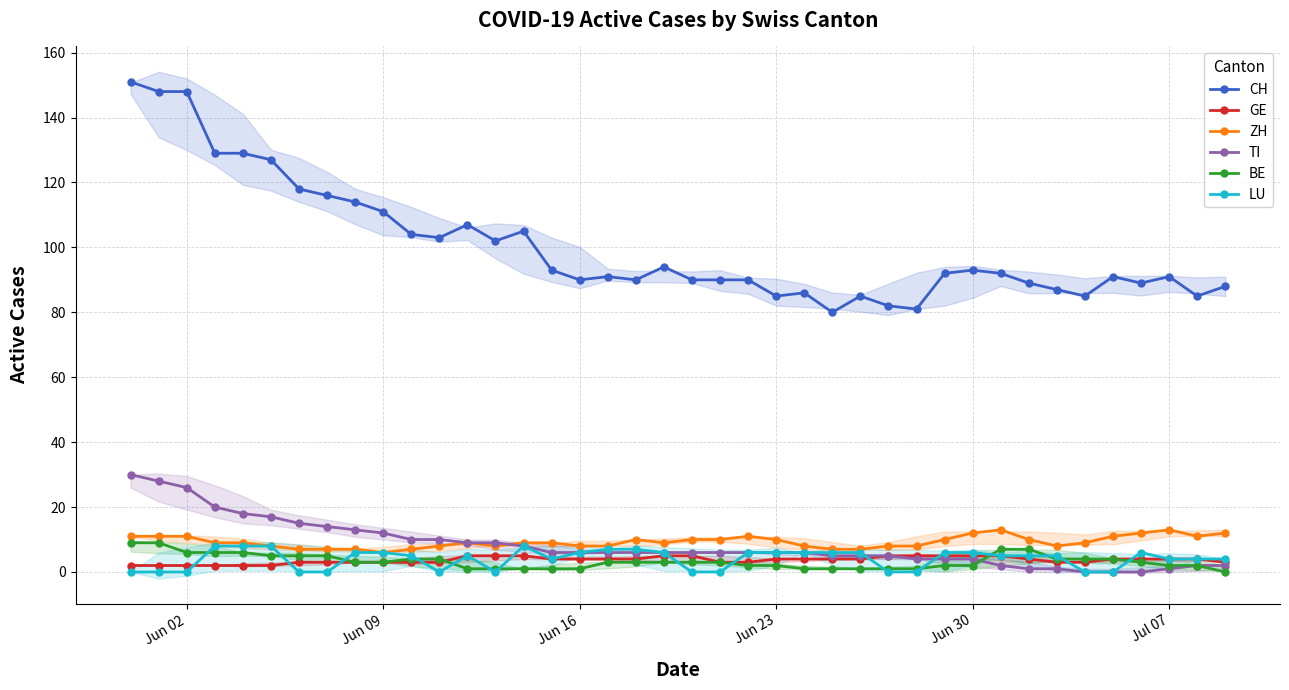

True or false: LU has more than 2 interior local peaks.

True